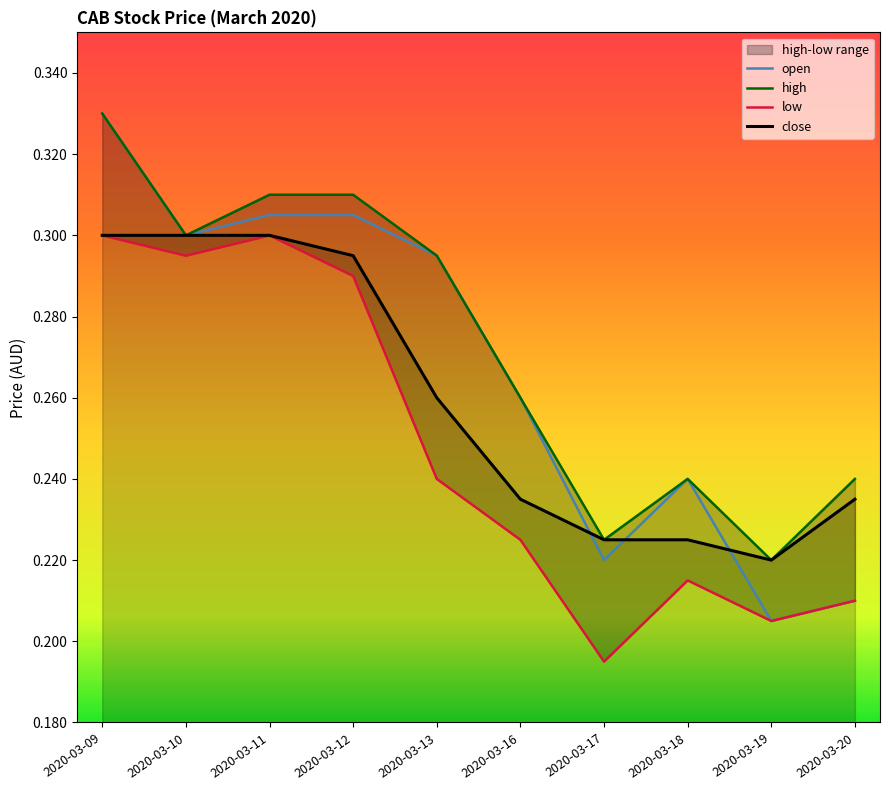

Which category has the highest value in the open series?

2020-03-09